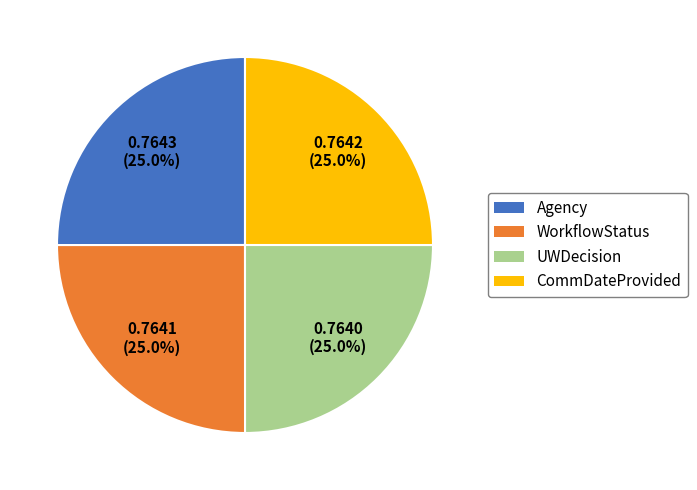

Combined, what portion of the pie is Agency and CommDateProvided?

50.0%